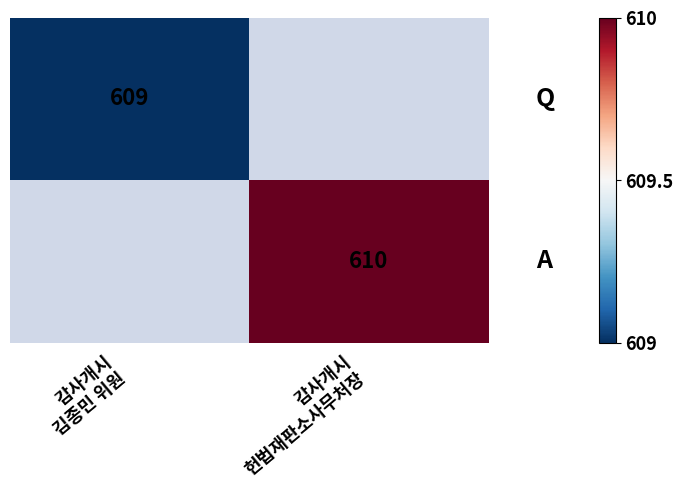

At how many categories does at least one series exceed 609?

1